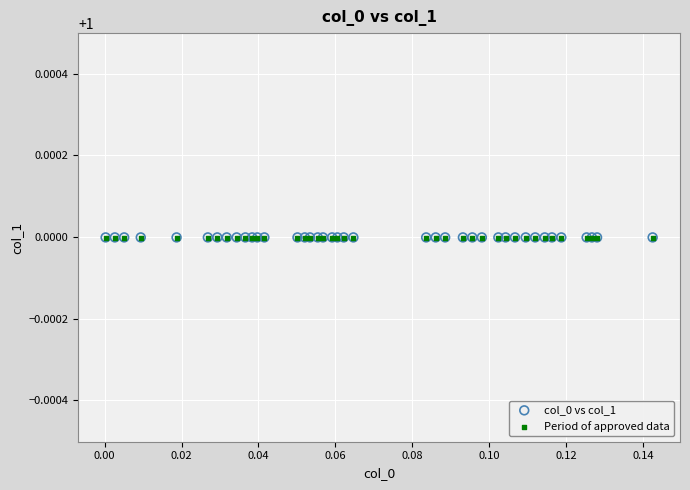

What are all the series names shown in the legend?

col_0 vs col_1, Period of approved data